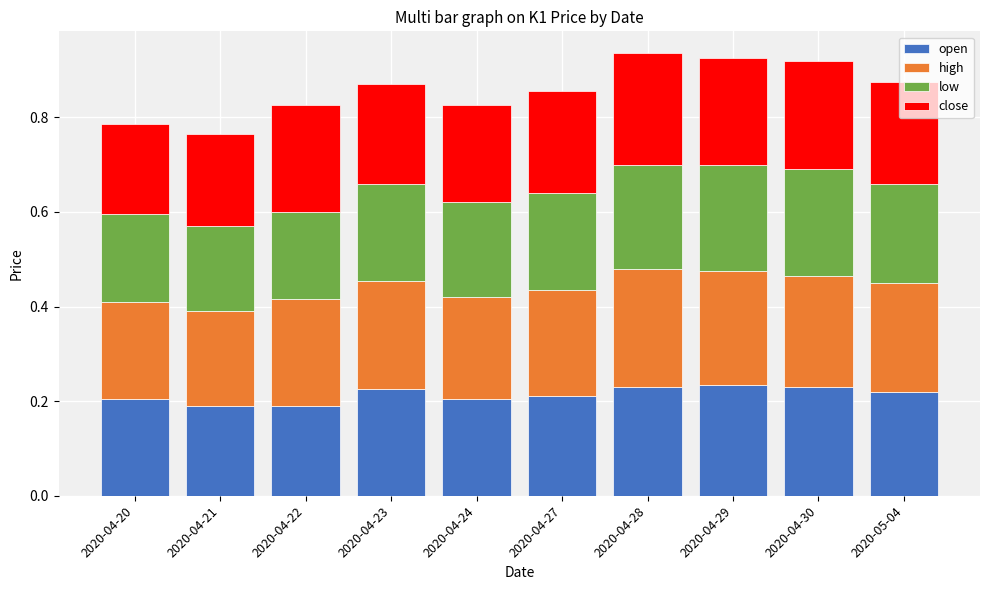

True or false: high has a value of 0.3 at 2020-05-04.

False